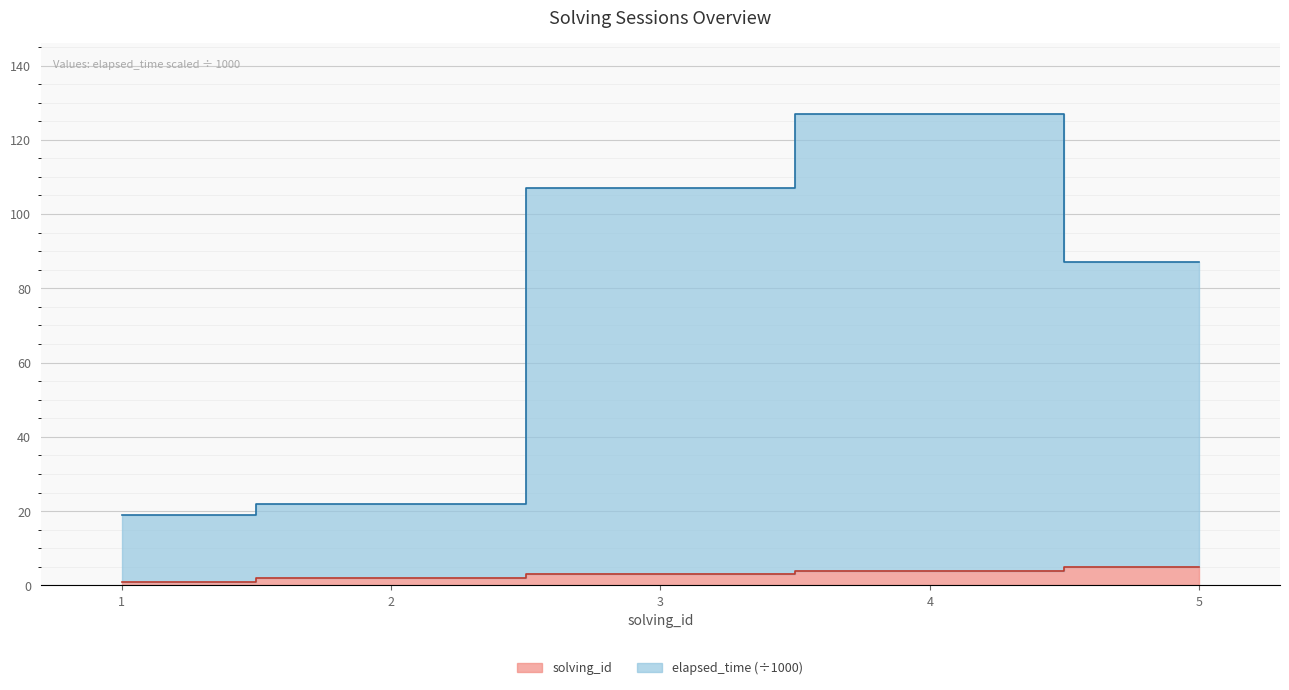

What is the average value of the elapsed_time series?

72